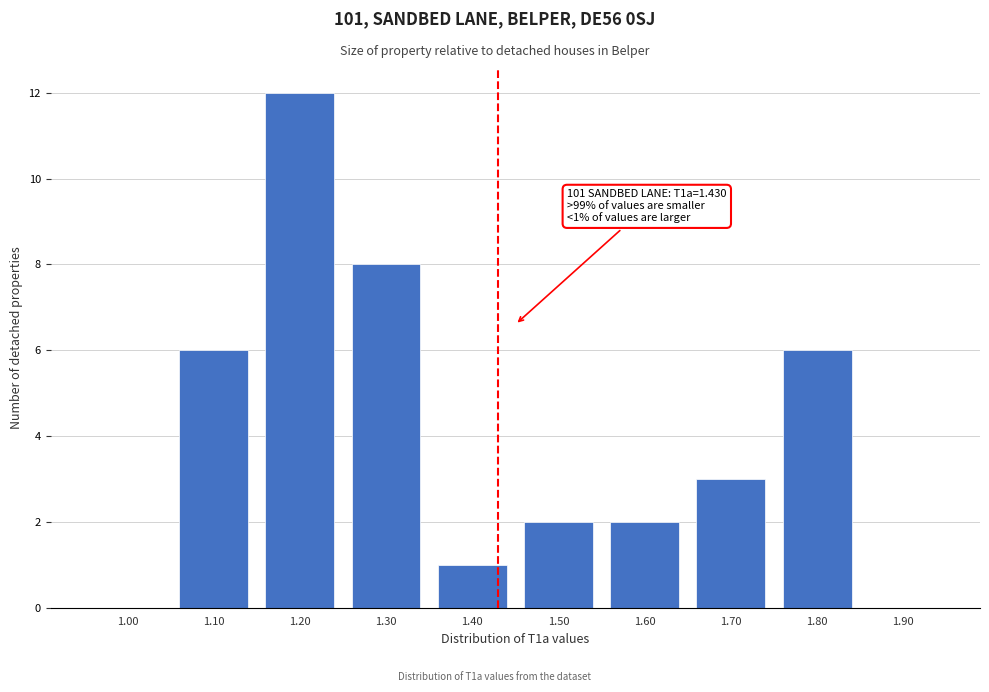

Reading left to right, list all the values displayed in this chart.

1.00=0	1.10=6	1.20=12	1.30=8	1.40=1	1.50=2	1.60=2	1.70=3	1.80=6	1.90=0